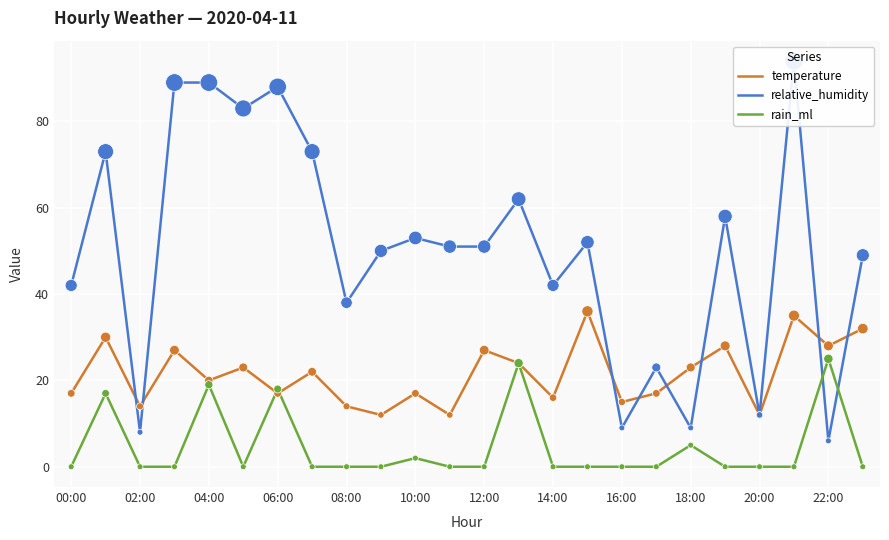

Which series has the largest Y range (max minus min)?

relative_humidity